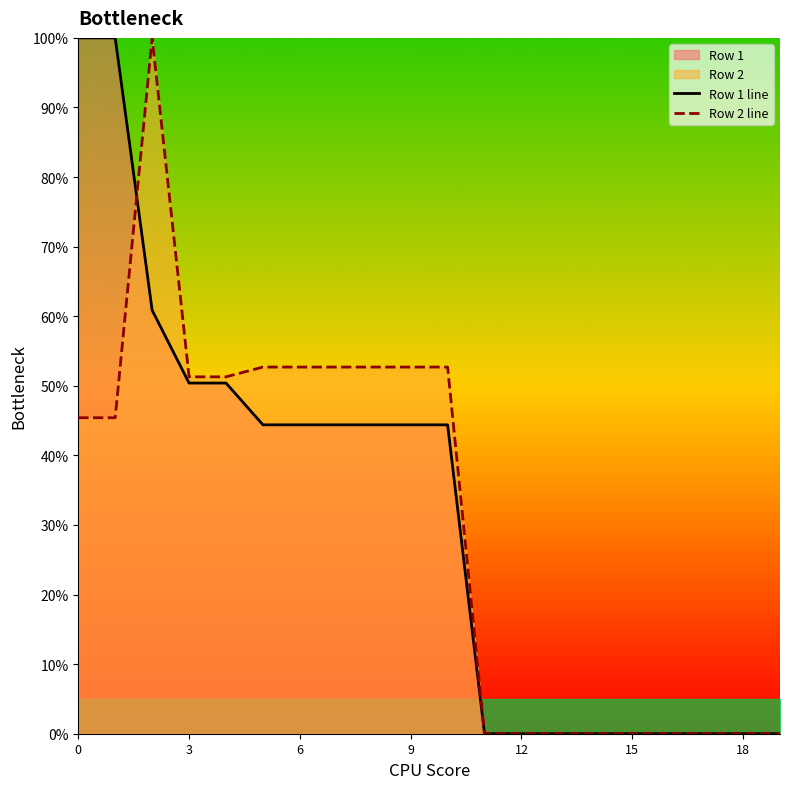

The Row 1 line series shows 44.4 at 10. True or false?

True